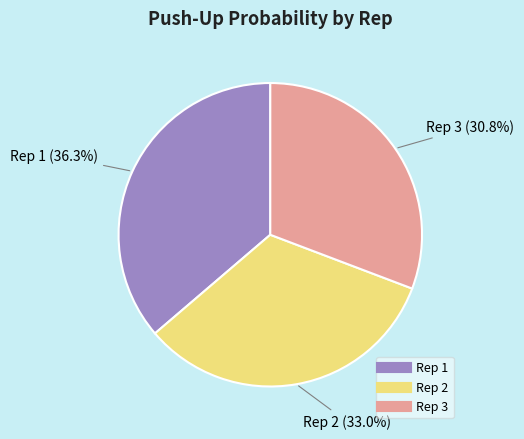

How many slices are in this pie chart?

3